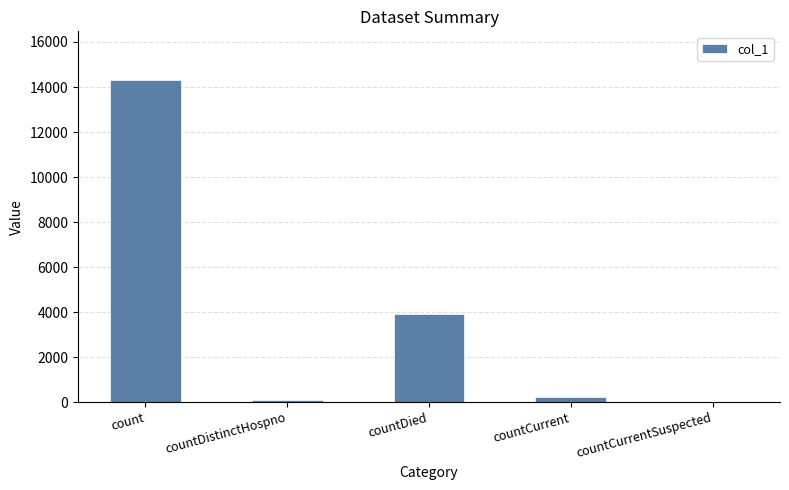

The value at count is 14325. True or false?

True